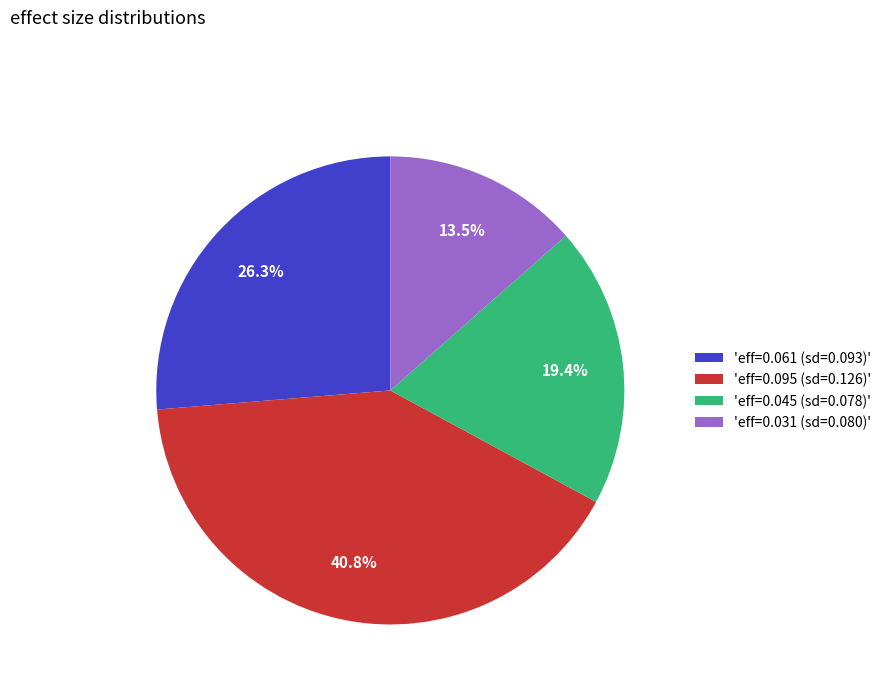

How many segments does this pie chart have?

4